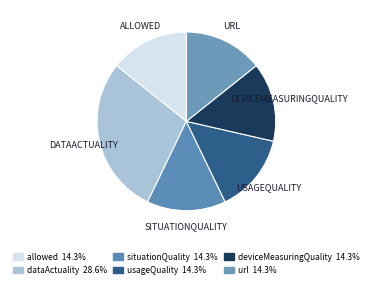

Count the number of slices in the pie.

6